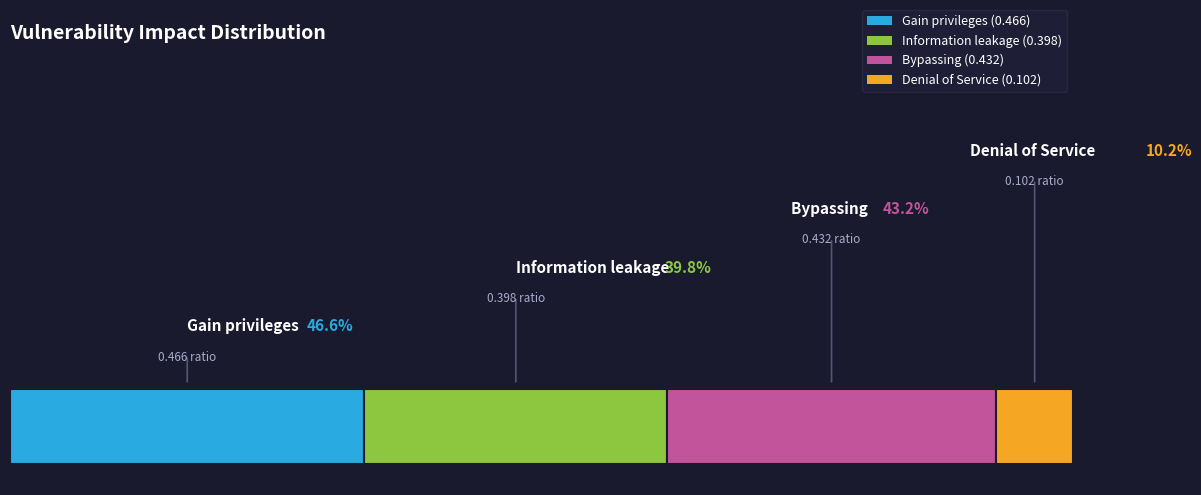

Reading left to right, what are all the values shown in this chart?

0.5	0.4	0.4	0.1